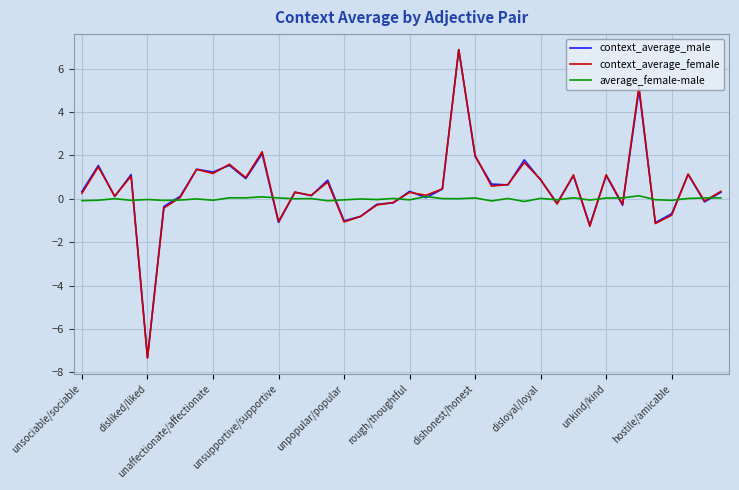

What is the maximum value shown in the chart?

6.9